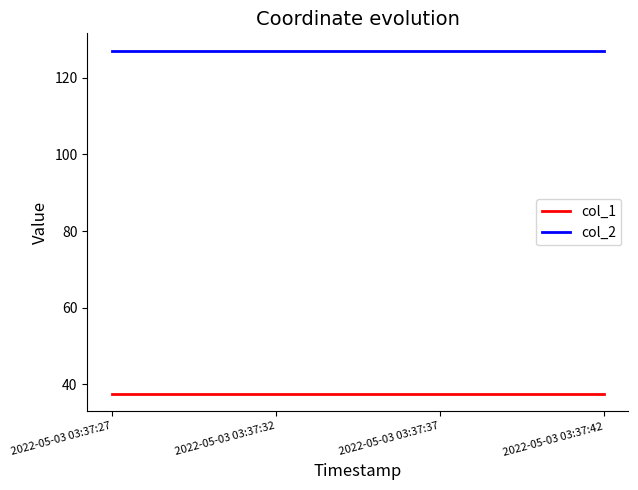

What is the maximum value for col_1?

37.4